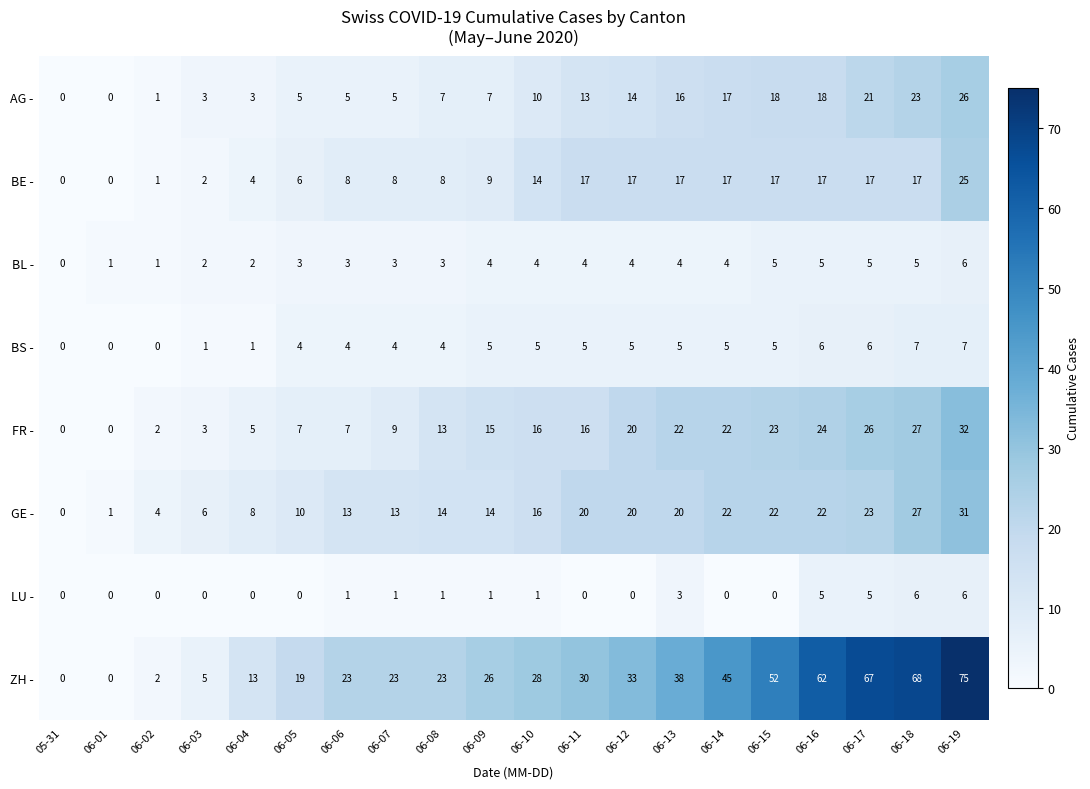

At 06-07, list the series in order from smallest to largest.

LU -, BL -, BS -, AG -, BE -, FR -, GE -, ZH -